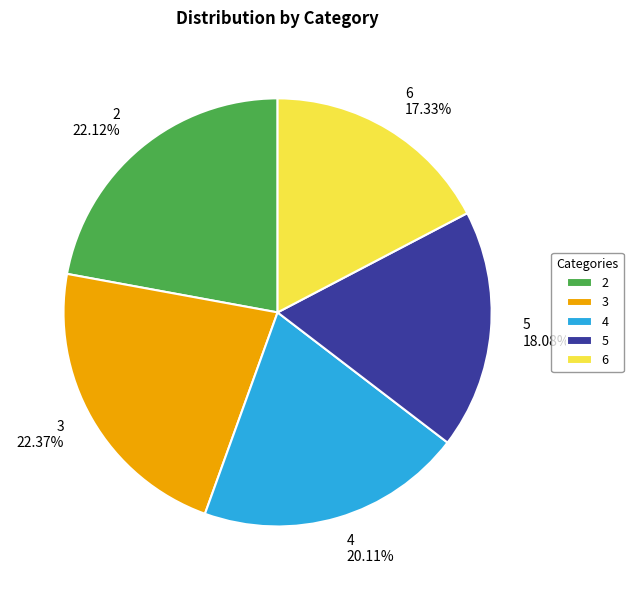

Is it true that 5 is 18% of the pie?

True